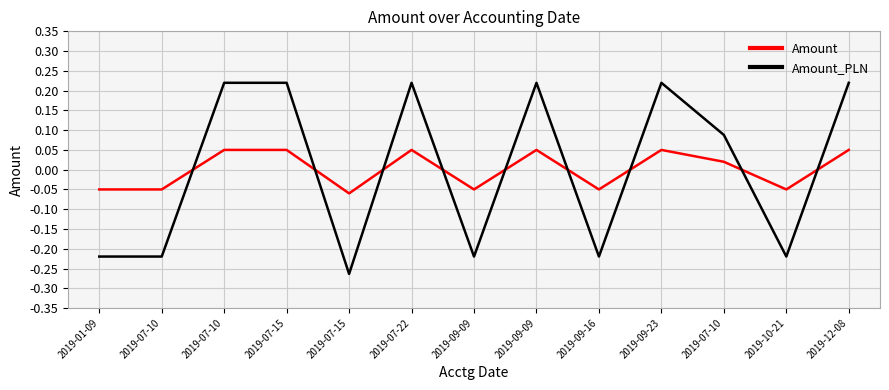

Which series has the largest total across all categories?

Amount_PLN